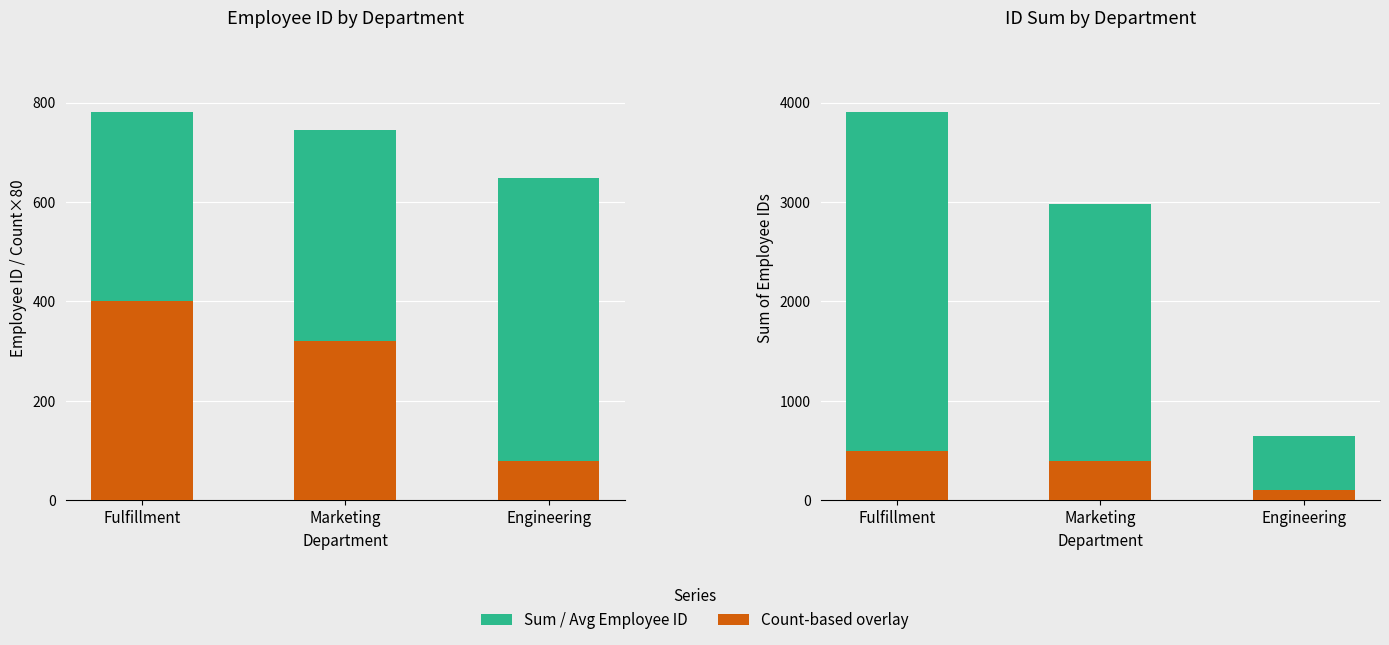

What is the average value of the Avg Employee ID series?

724.2